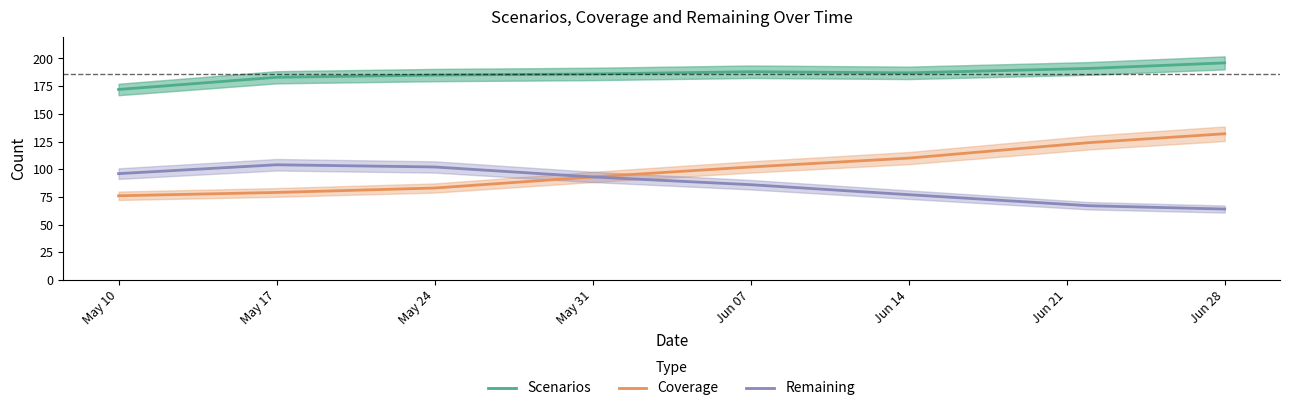

True or false: Coverage and Remaining intersect in this chart.

False